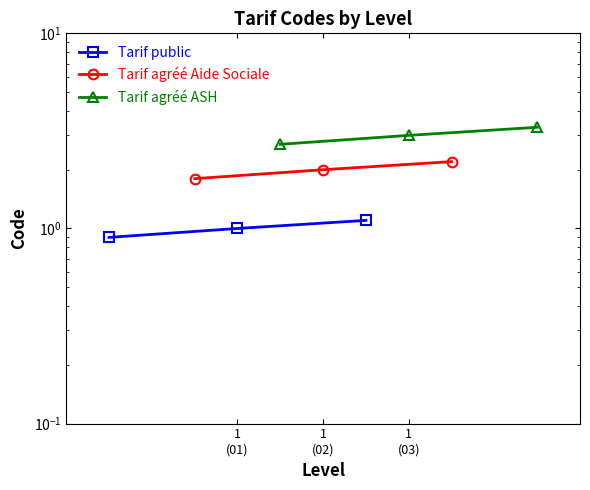

Is it true that Tarif public equals 0.9 at 1
(01)?

True